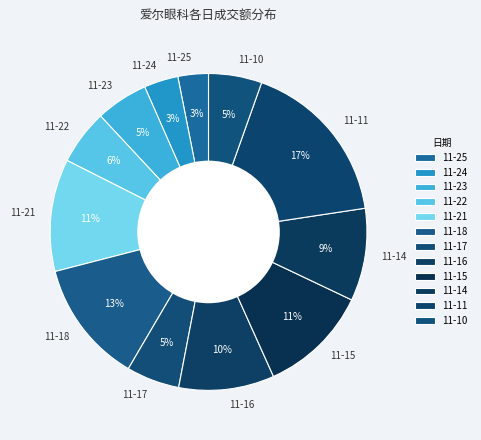

Is there any slice that represents more than half of the pie?

No